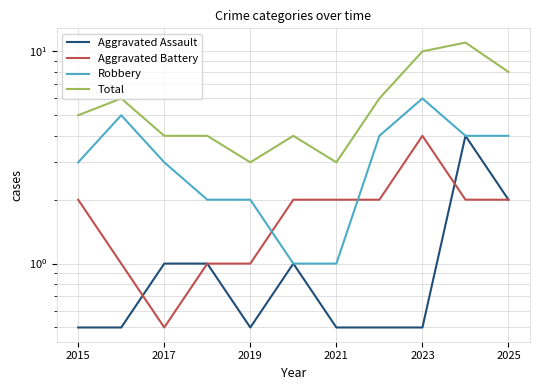

Which has a higher value, 2017 or 2021?

2017